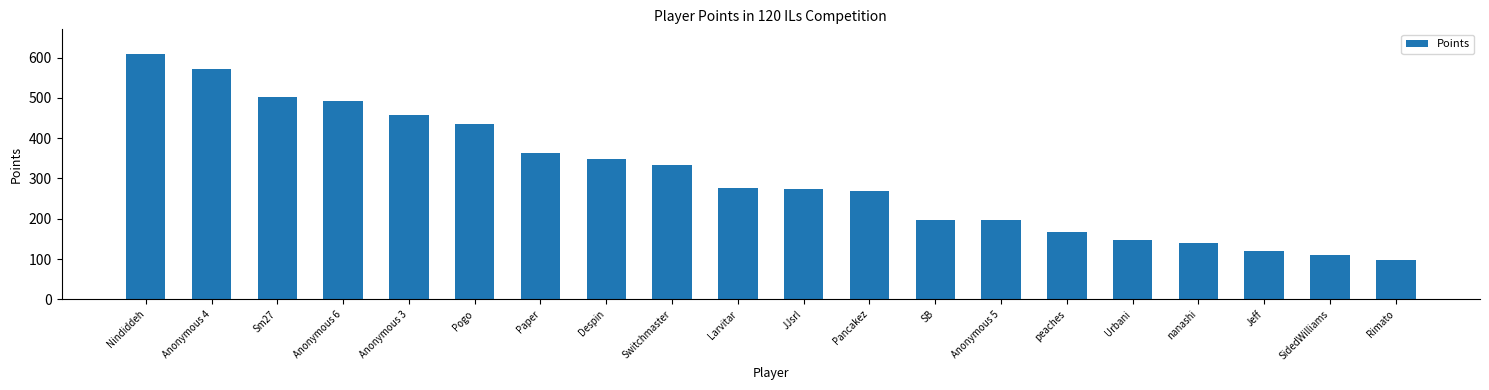

True or false: the data shows 671 at Anonymous 3.

False